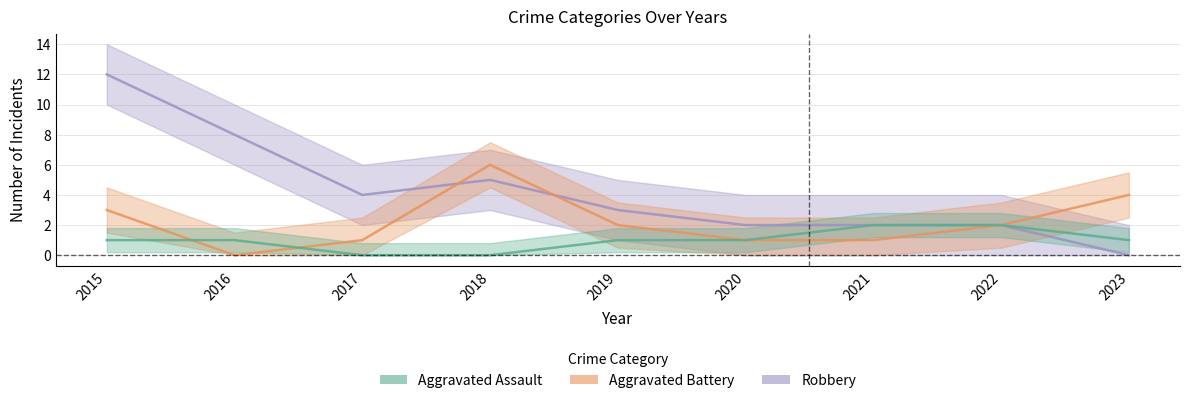

What is the value of the Robbery point at the 6th from the left?

2